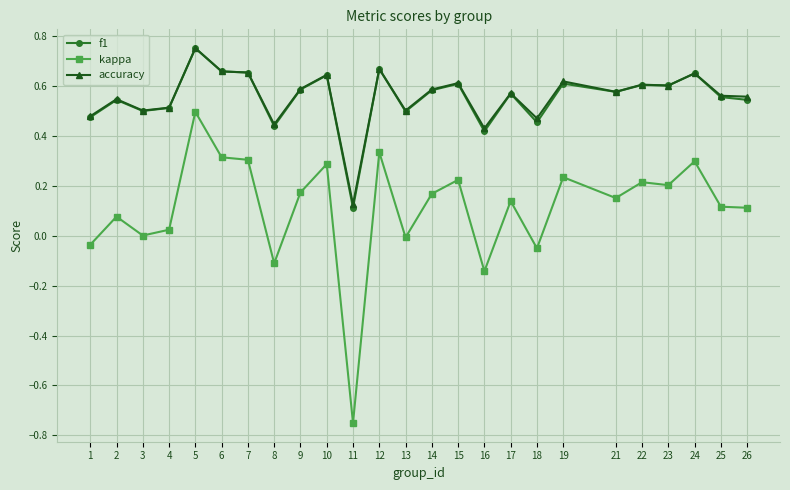

Is the value of f1 at 2 greater than the value of kappa at 13?

Yes